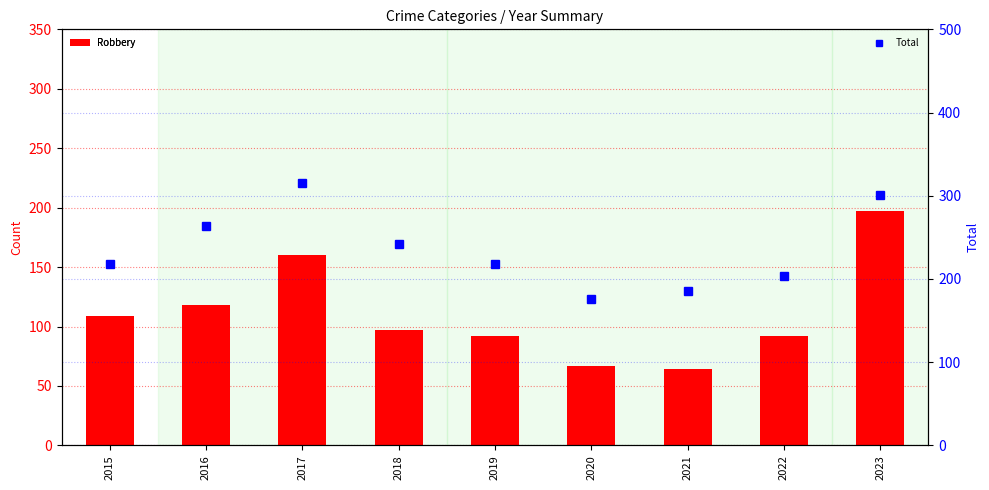

What is the sum of the Robbery values at 2016 and 2017?

278